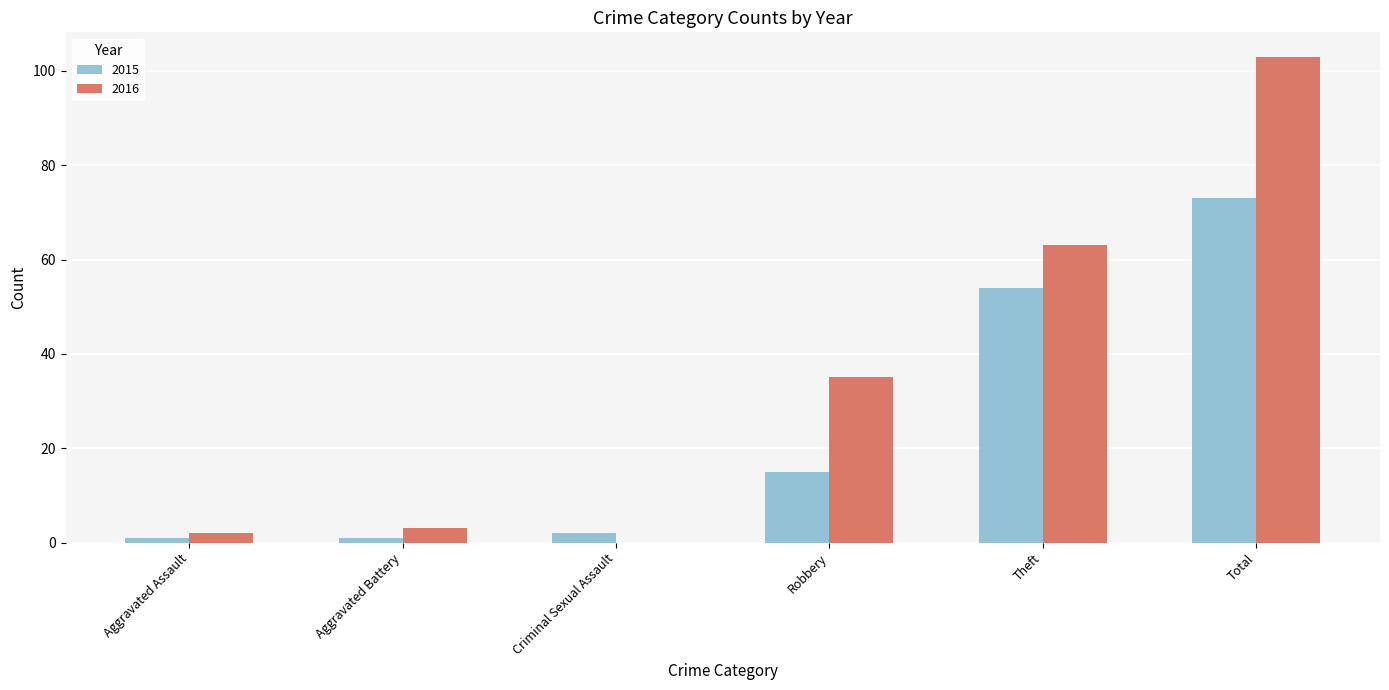

At which label is 2016 closest to 51?

Theft